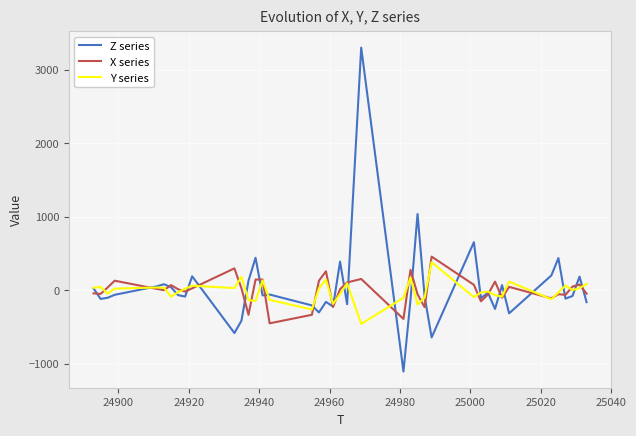

Which series has the widest spread of values?

Z series